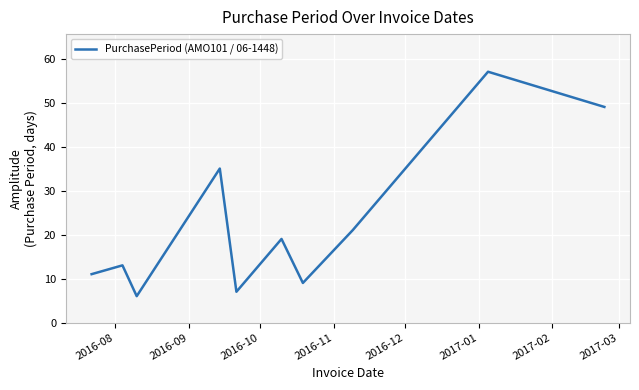

What is the maximum value shown in the chart?

57